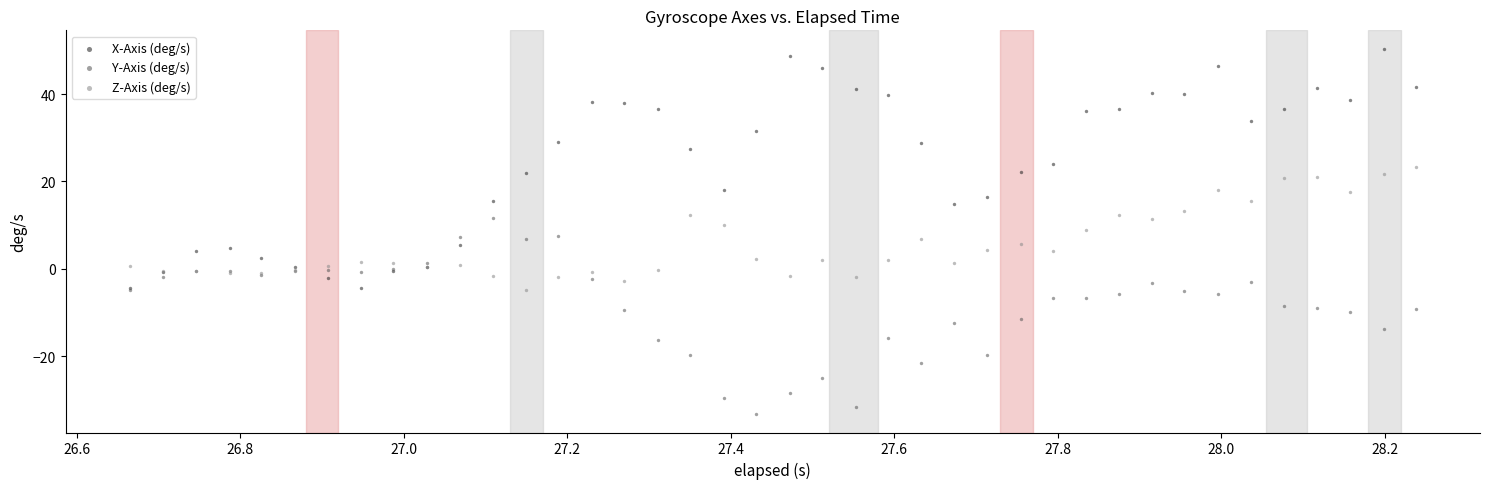

What are all the series names shown in the legend?

X-Axis (deg/s), Y-Axis (deg/s), Z-Axis (deg/s)